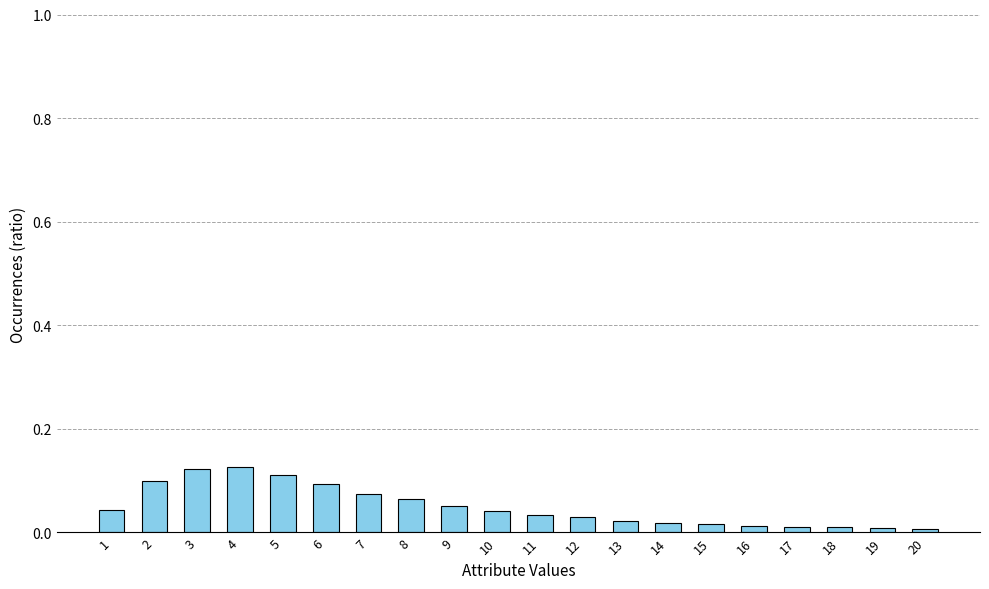

Is it true that the value at 5 is 0.2?

False